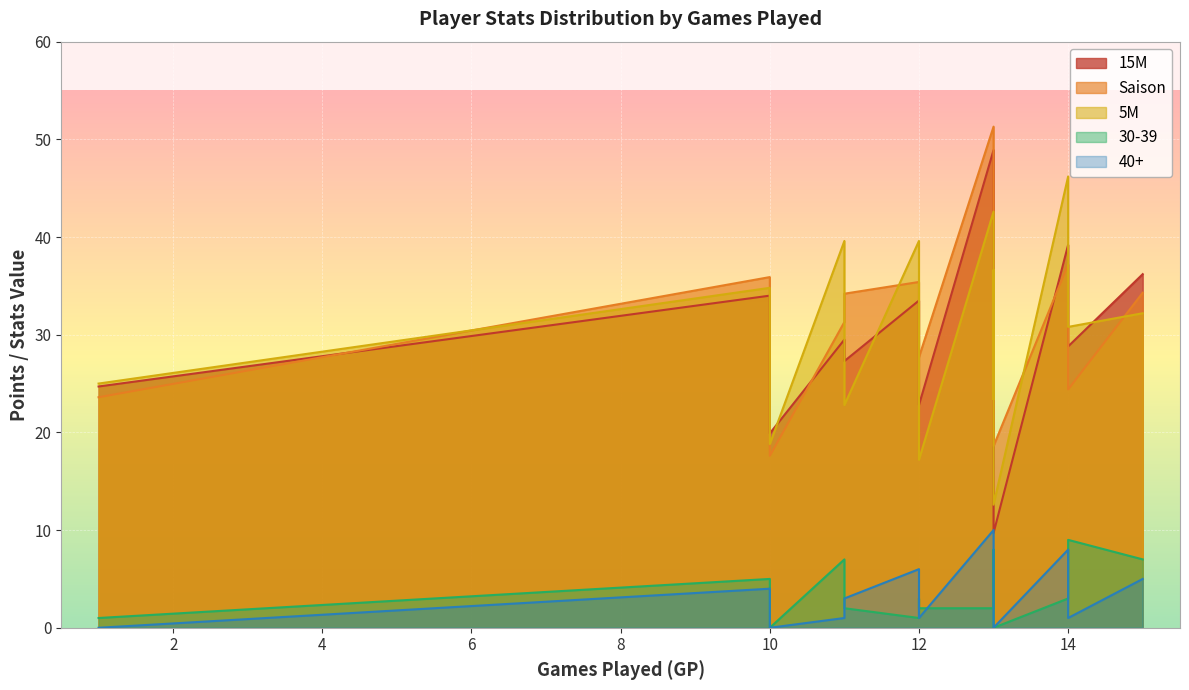

What is the difference between the highest and lowest values at 12?

38.6